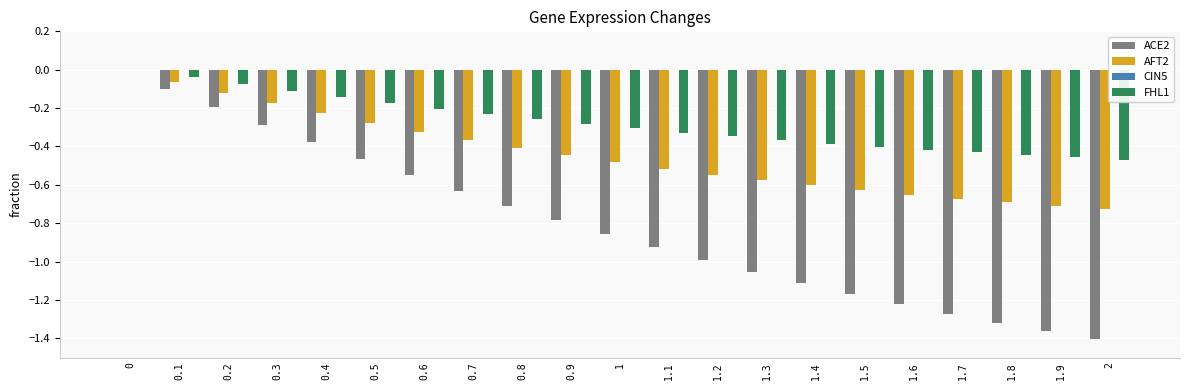

The FHL1 series shows -0.8 at 1.8. True or false?

False